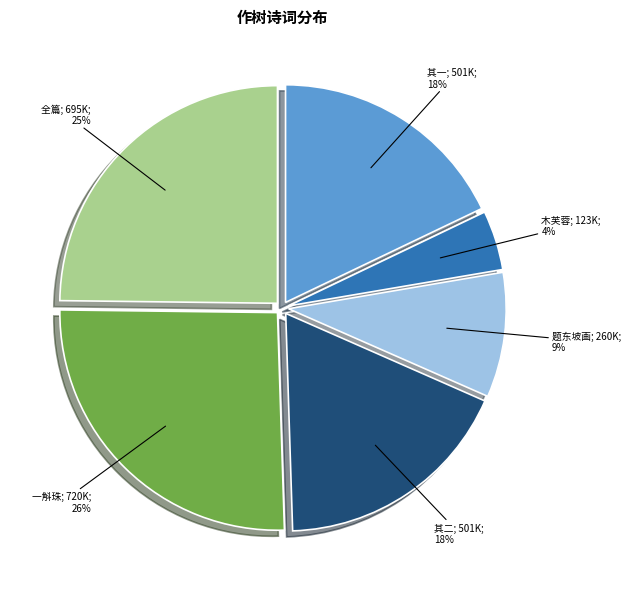

Is there any slice that represents more than half of the pie?

No